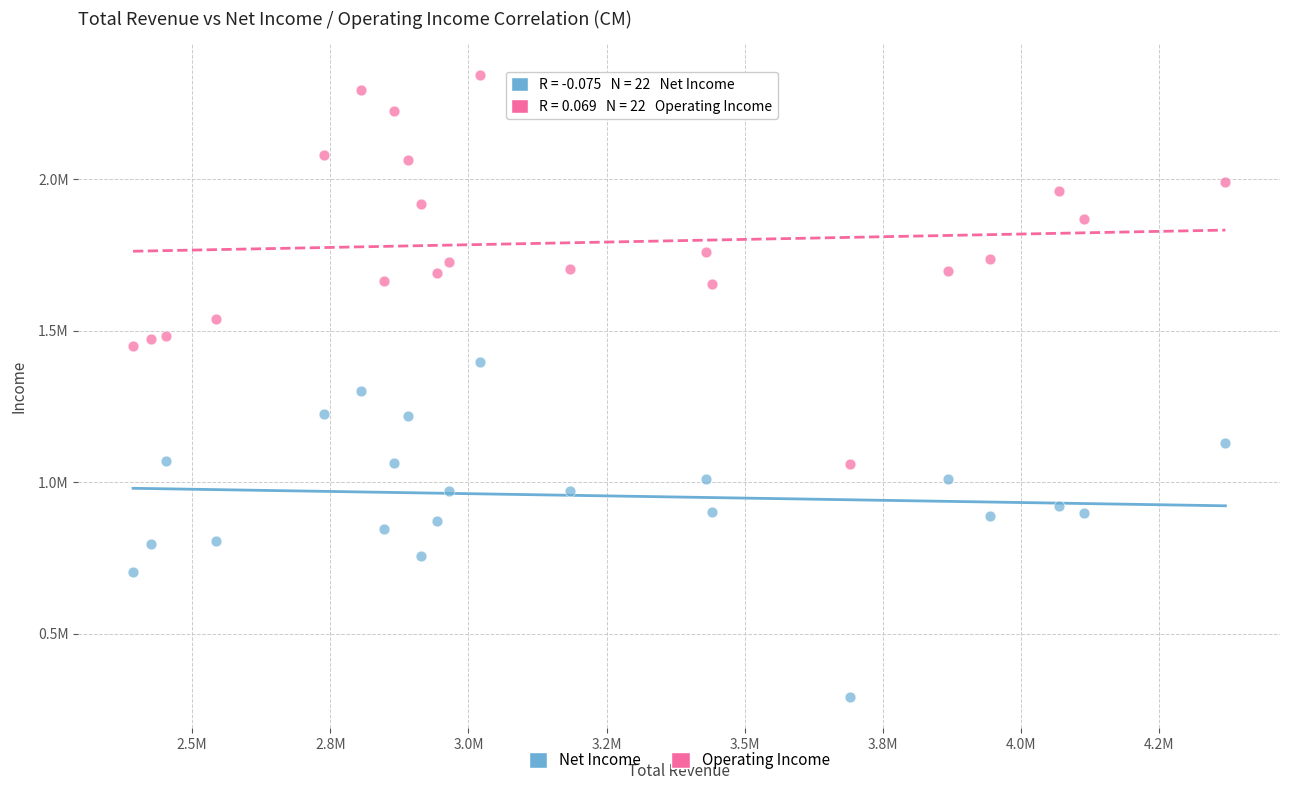

What are all the series names shown in the legend?

Net Income, Operating Income